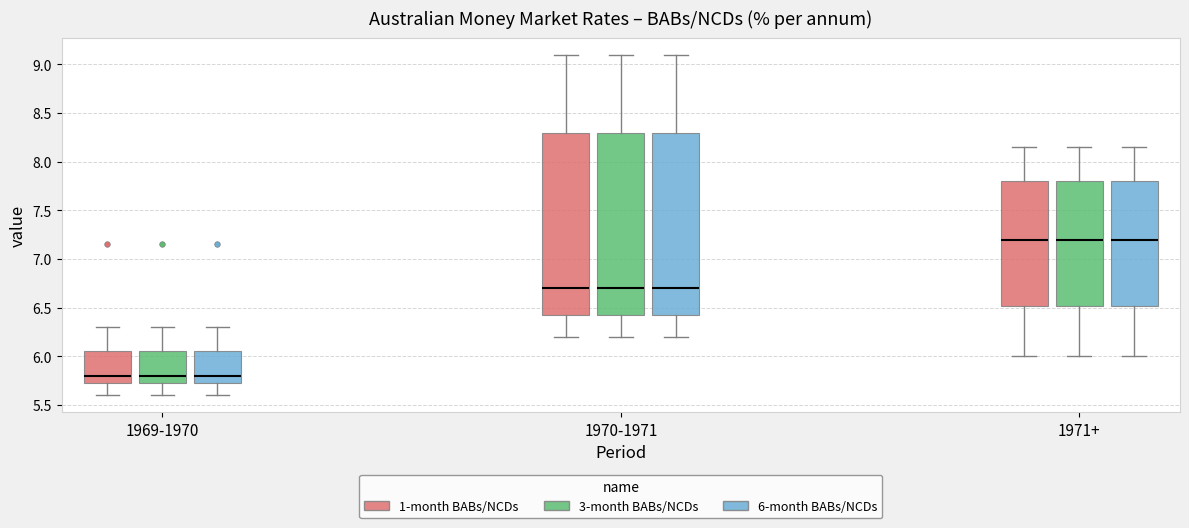

Reading left to right, transcribe this box plot: for each box, give where its median line is, the range the box spans, and where its two whiskers end, as read against the y-axis. The values are not printed on the chart, so give them approximately, as read against the axis.

1969-1970 (1-month BABs/NCDs): median 5.80, box 5.75 to 6.05, whiskers 5.60 to 6.30
1969-1970 (3-month BABs/NCDs): median 5.80, box 5.75 to 6.05, whiskers 5.60 to 6.30
1969-1970 (6-month BABs/NCDs): median 5.80, box 5.75 to 6.05, whiskers 5.60 to 6.30
1970-1971 (1-month BABs/NCDs): median 6.70, box 6.45 to 8.30, whiskers 6.20 to 9.10
1970-1971 (3-month BABs/NCDs): median 6.70, box 6.45 to 8.30, whiskers 6.20 to 9.10
1970-1971 (6-month BABs/NCDs): median 6.70, box 6.45 to 8.30, whiskers 6.20 to 9.10
1971+ (1-month BABs/NCDs): median 7.20, box 6.50 to 7.80, whiskers 6.00 to 8.15
1971+ (3-month BABs/NCDs): median 7.20, box 6.50 to 7.80, whiskers 6.00 to 8.15
1971+ (6-month BABs/NCDs): median 7.20, box 6.50 to 7.80, whiskers 6.00 to 8.15